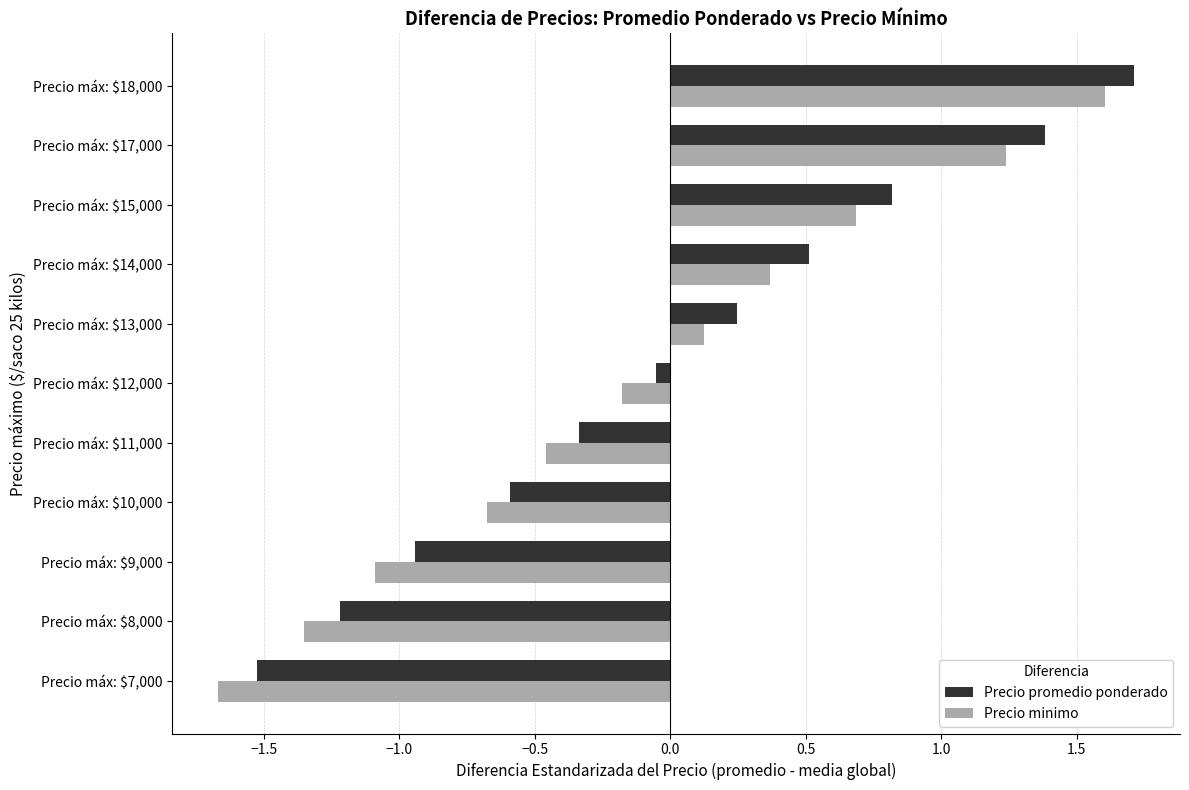

What are all the series names shown in the legend?

Precio promedio ponderado, Precio minimo